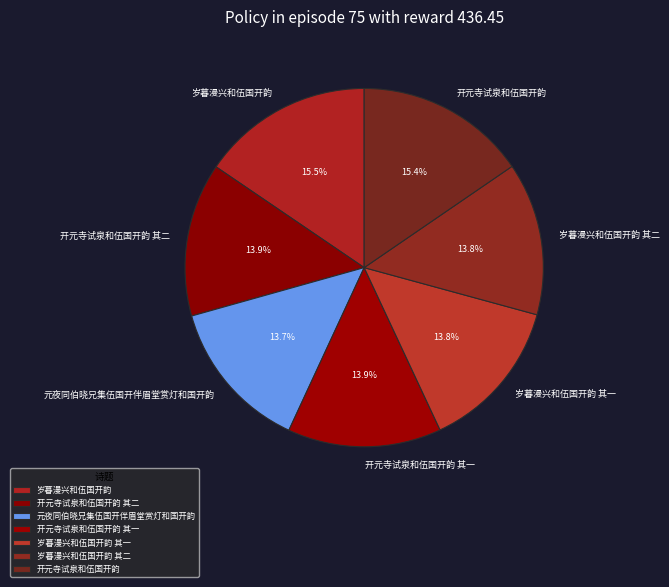

Is it true that 开元寺试泉和伍国开韵 is 5% of the pie?

False